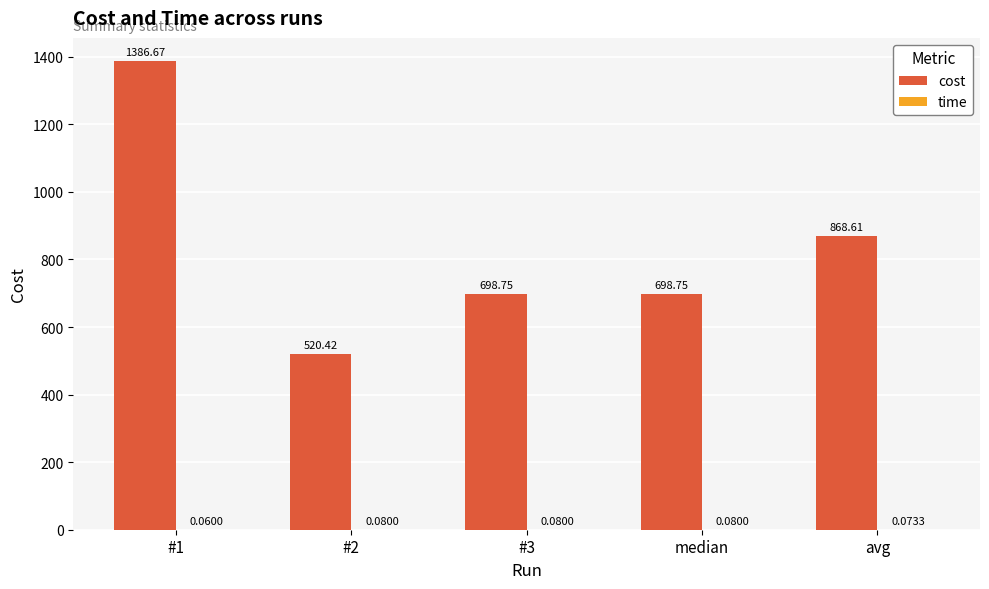

At which category is the sum across all series the highest?

#1